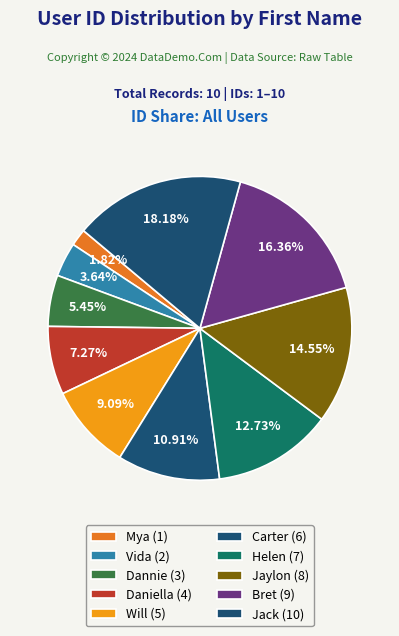

Which category has the biggest portion of the pie?

Jack